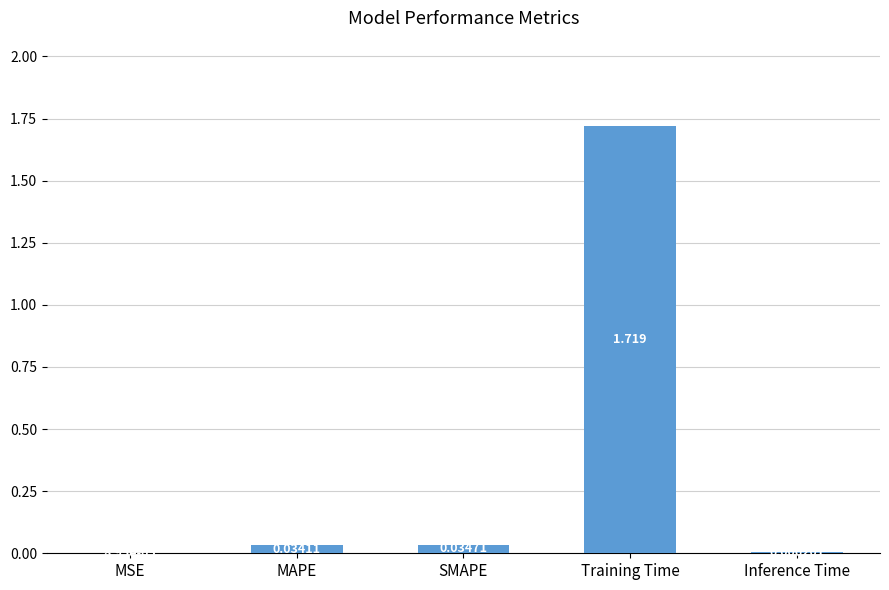

Which has a higher value, Training Time or SMAPE?

Training Time